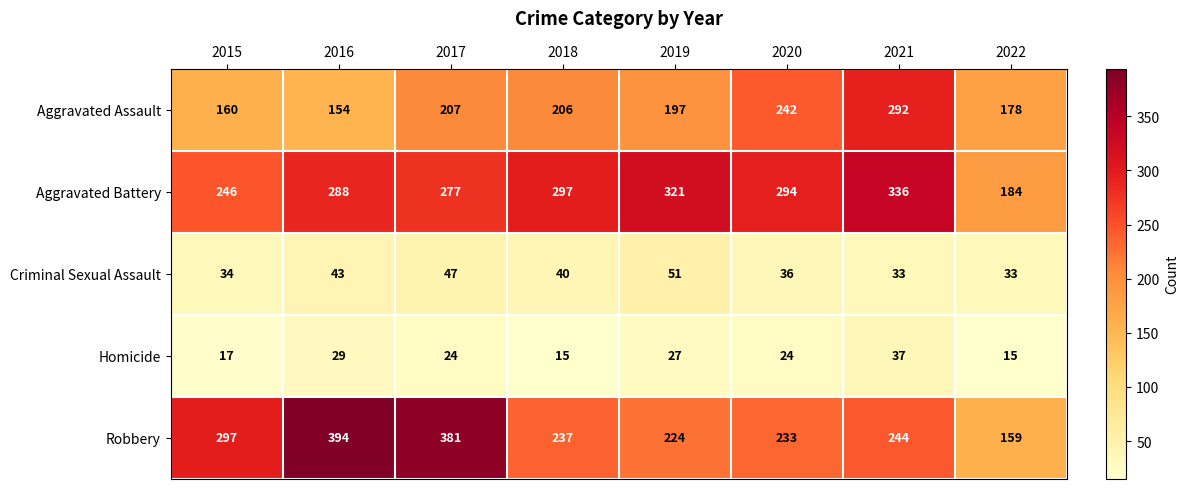

Which series changed the most between 2016 and 2022?

Robbery